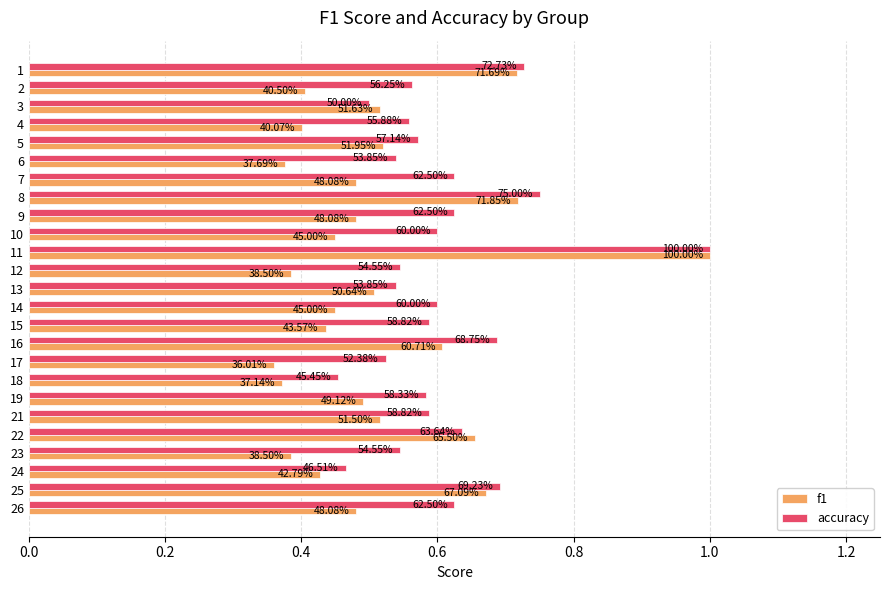

What is the smallest value displayed?

0.4